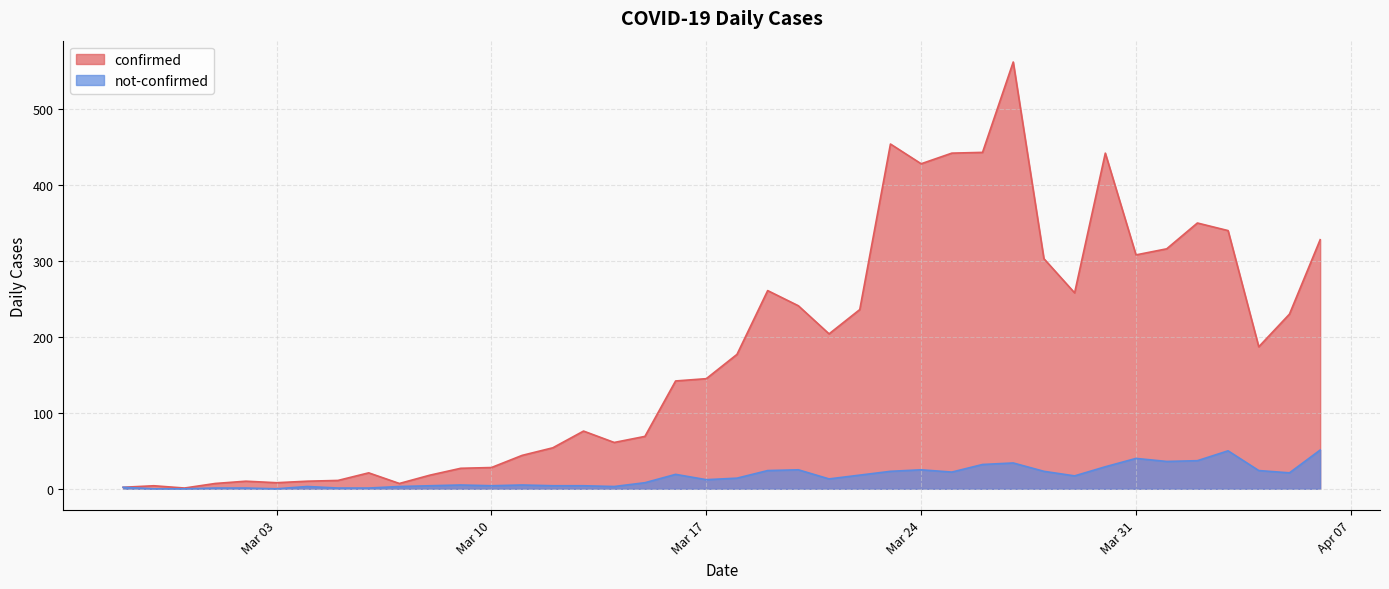

At how many categories does at least one series exceed 494?

1